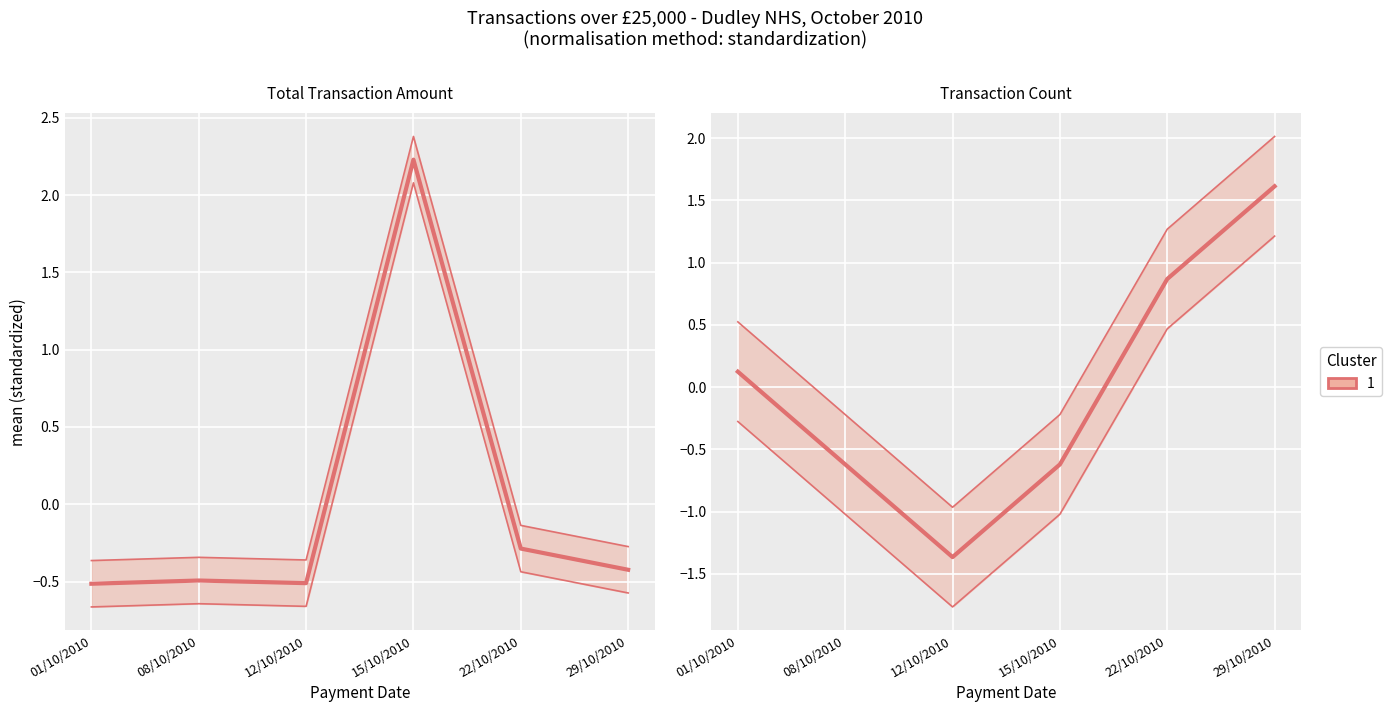

What is the difference between the values at 01/10/2010 and 15/10/2010?

0.7